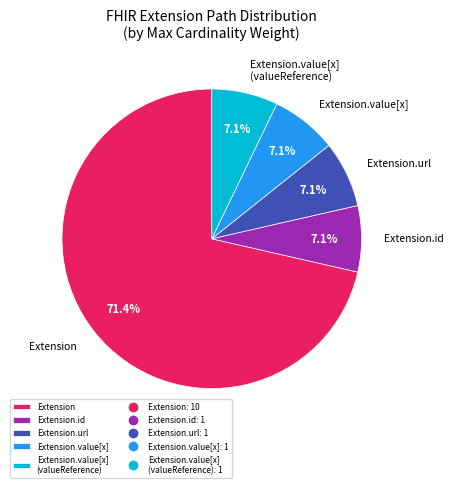

What is the ratio of the value at Extension.value[x] to the value at Extension.value[x] (valueReference)?

1.0